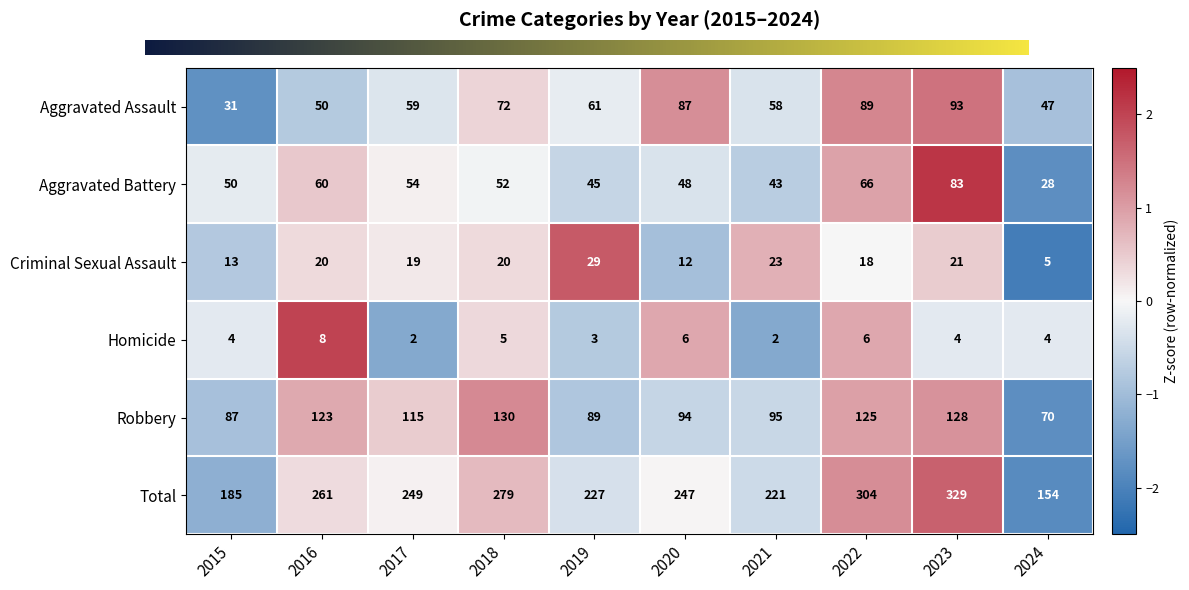

Which series changed the most between 2015 and 2019?

Total